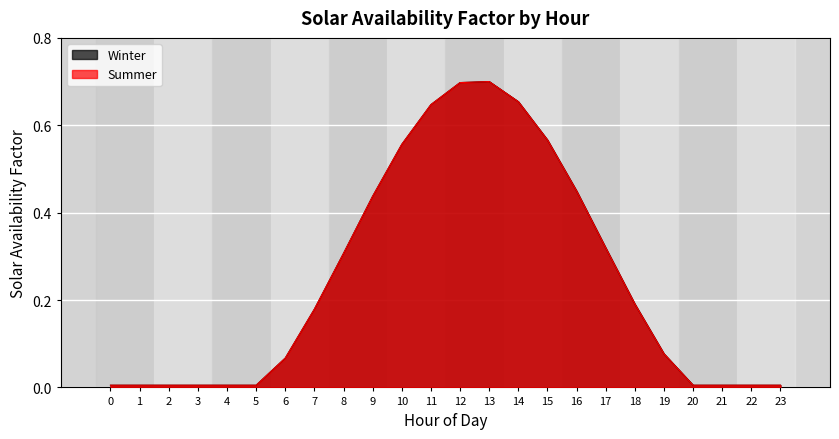

True or false: Winter and Summer intersect in this chart.

False